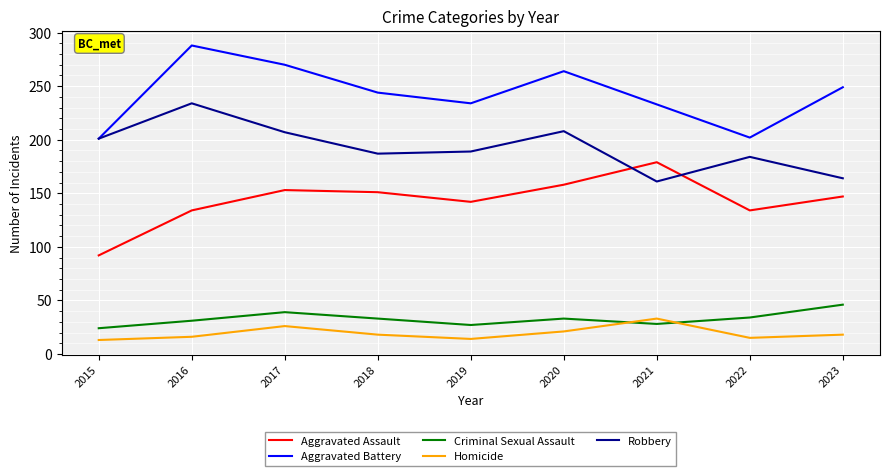

Which series has the largest total across all categories?

Aggravated Battery